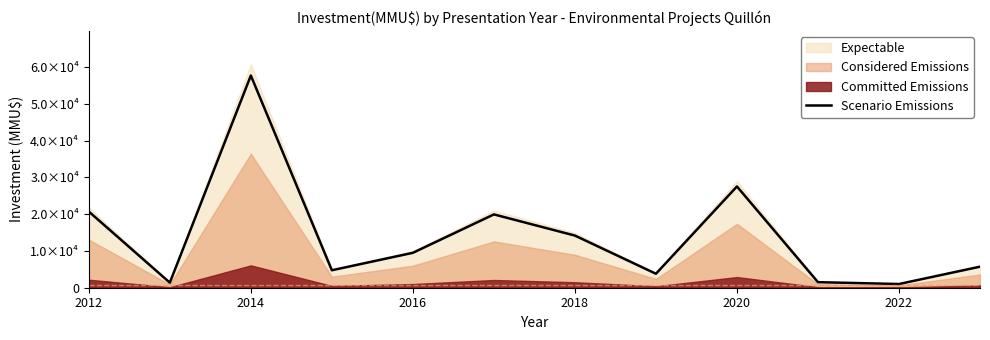

Which has a higher value, 10 or 2018?

2018